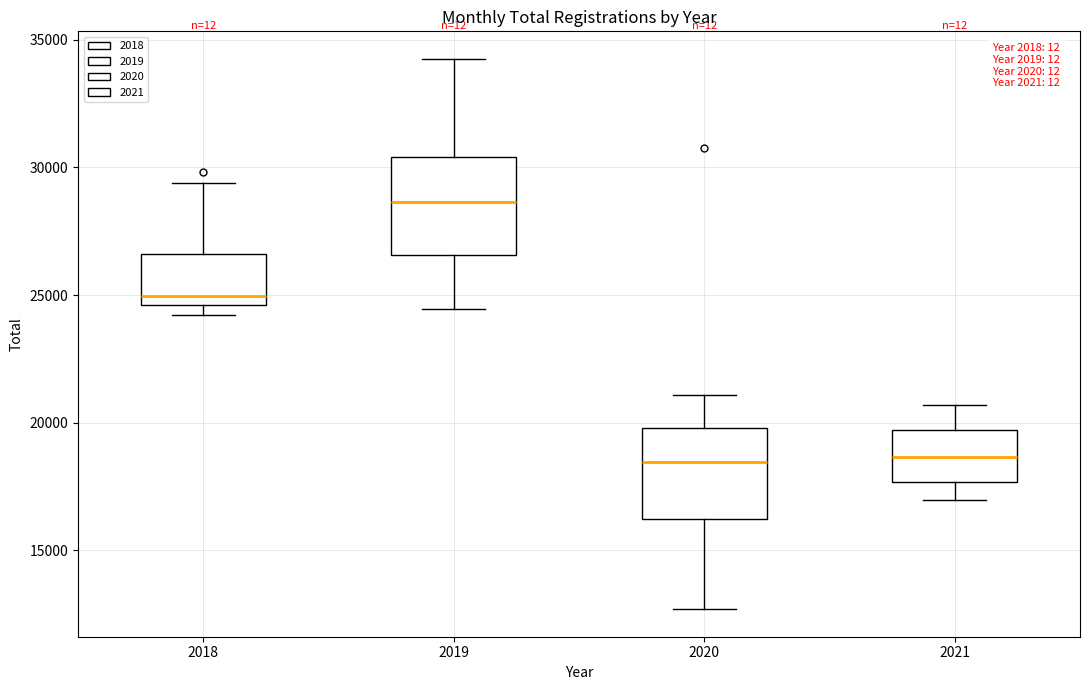

Where does the lower whisker of the box at x = 2019 end on the y-axis? The values are not printed on the chart, so give them approximately, as read against the axis.

24500